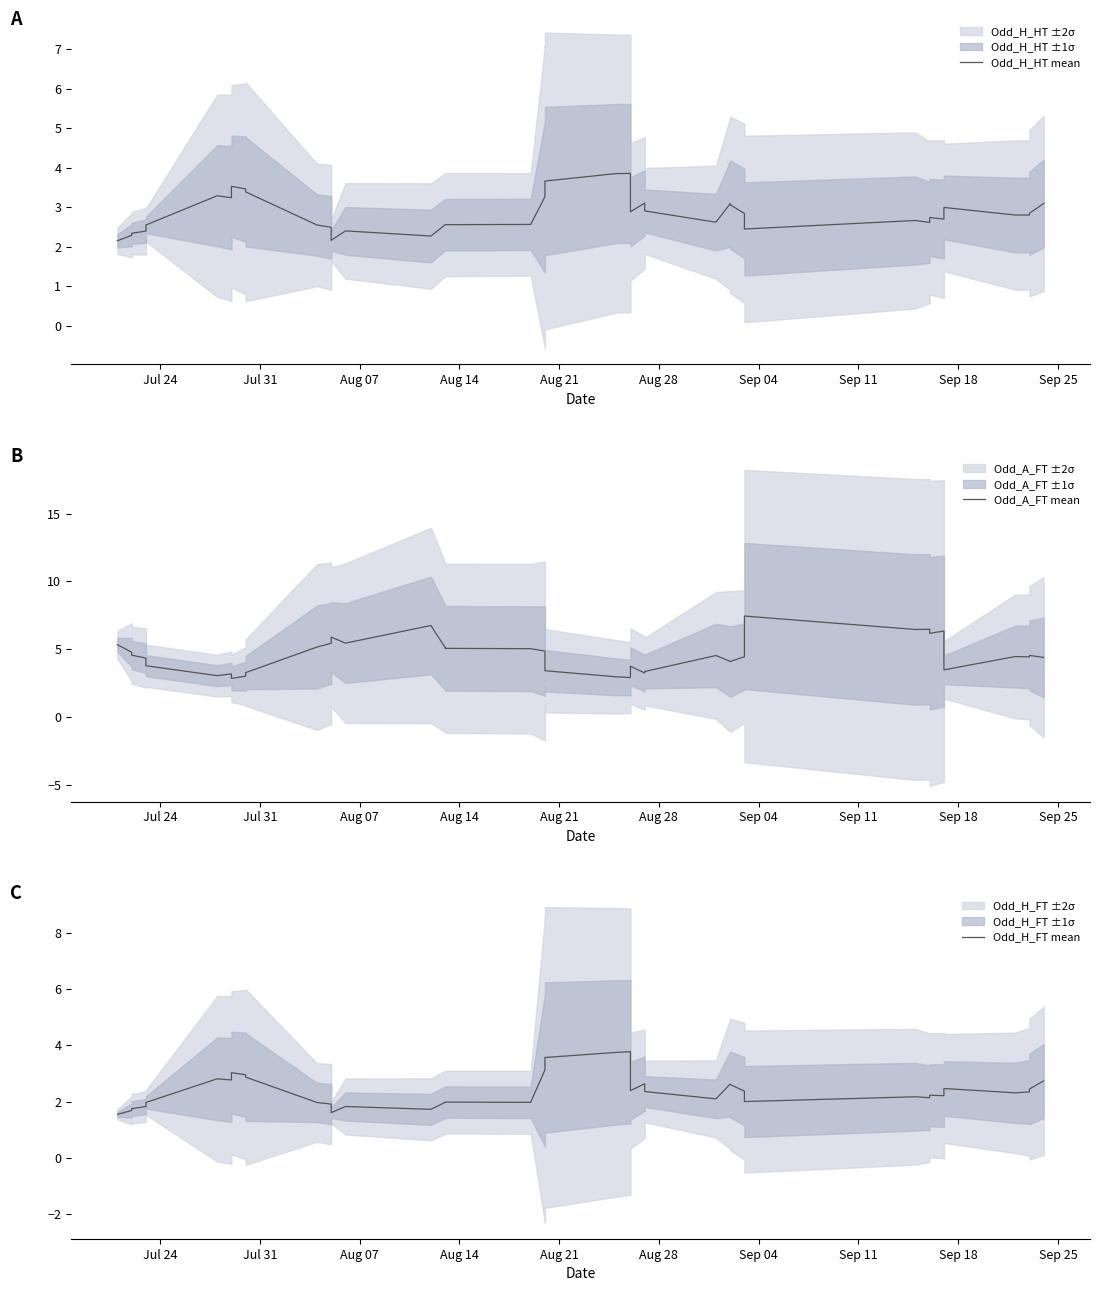

How many intersections are there between Odd_A_FT mean and Odd_H_HT mean?

4